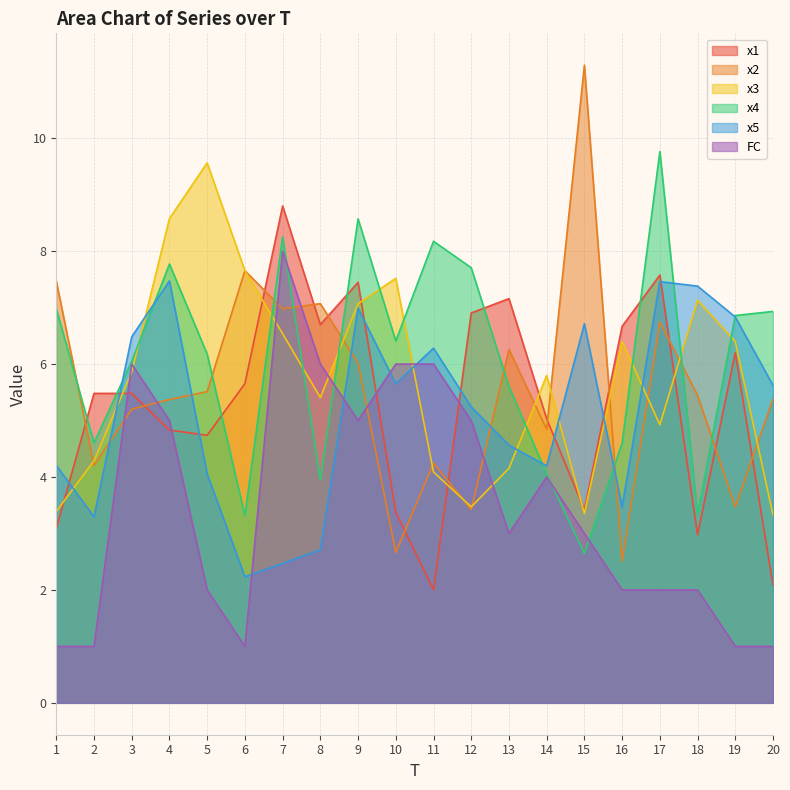

Where do x4 and x1 first cross each other?

1 and 2